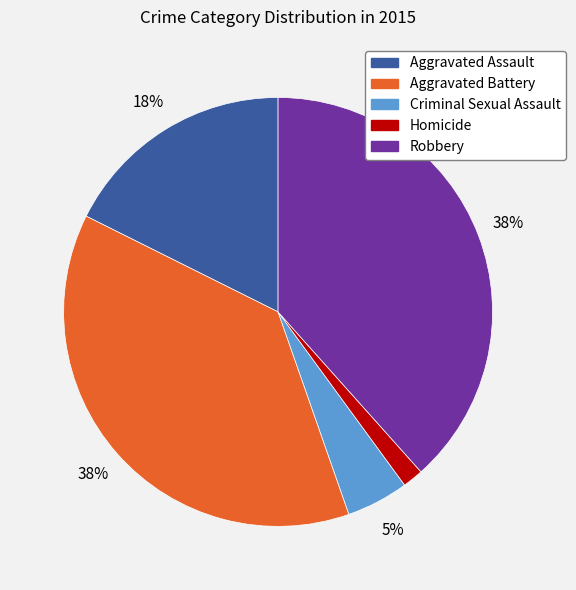

Does any single category account for the majority?

No